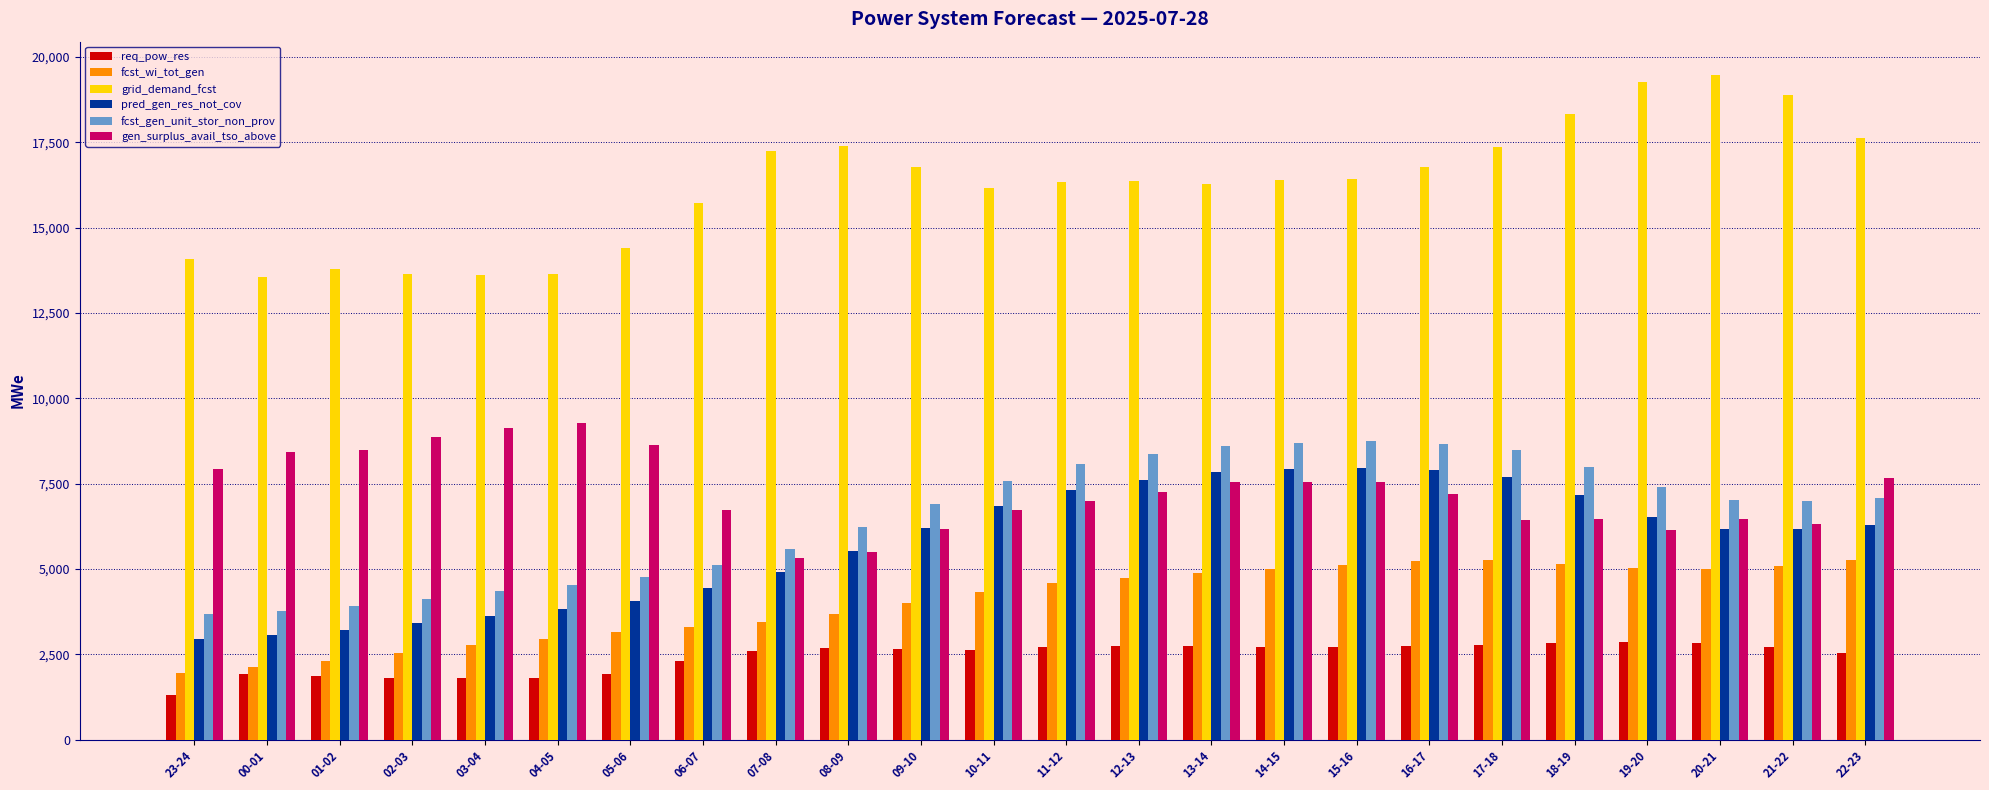

What is the label of the 14th bar from the right?

09-10